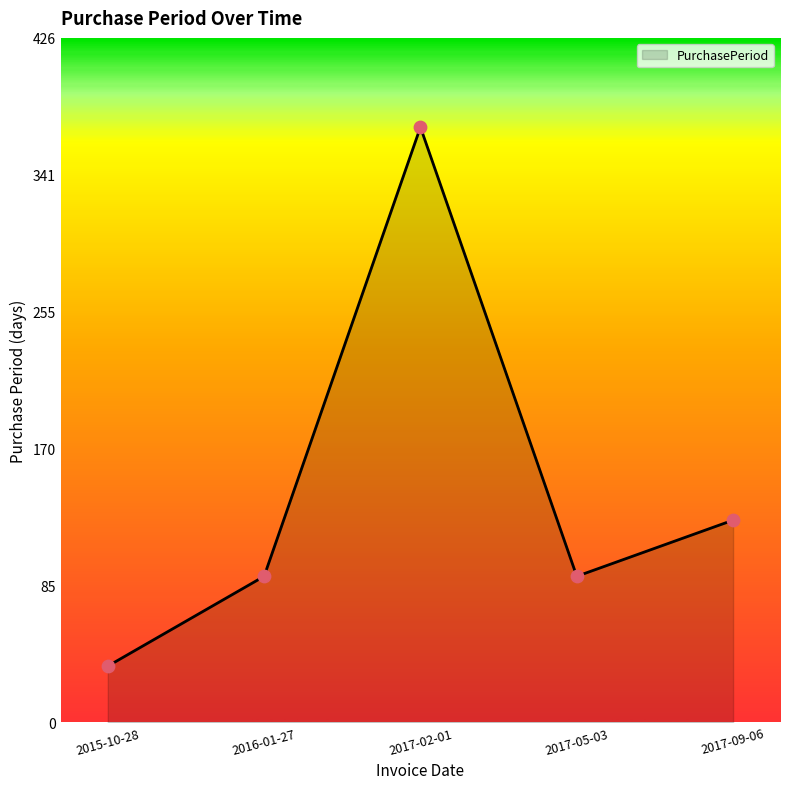

Between 2017-02-01 and 2017-09-06, which is larger?

2017-02-01